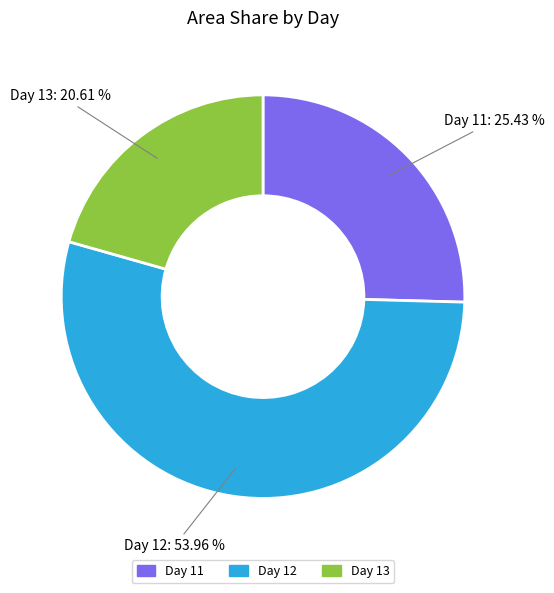

To the nearest percent, what is the difference between the largest and smallest slice percentages?

33%